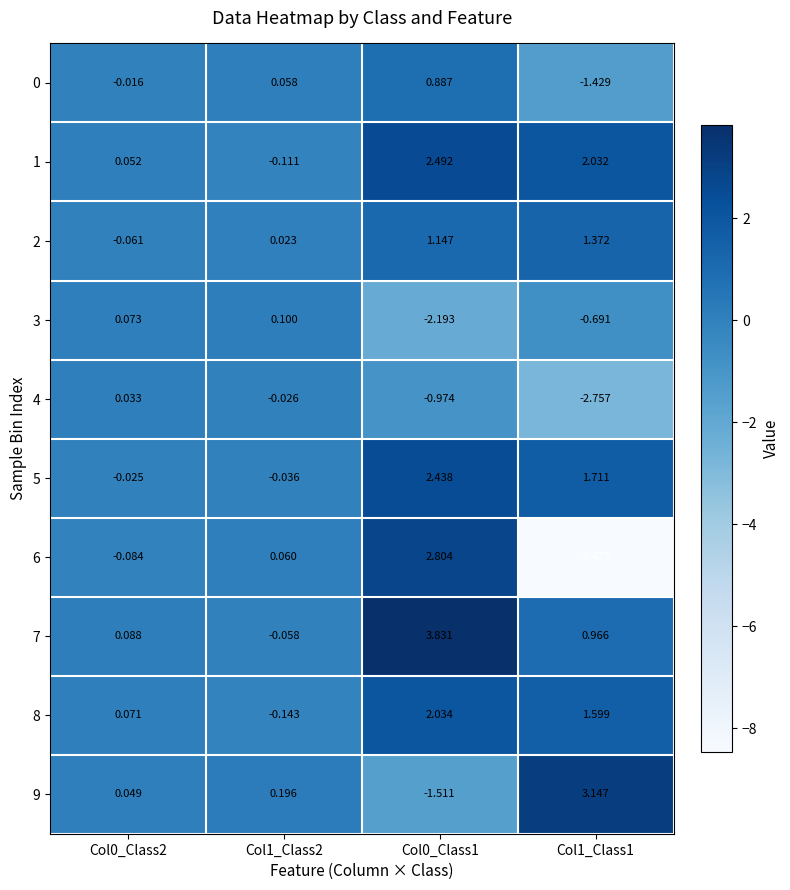

How many values in the 4 series exceed 0?

1